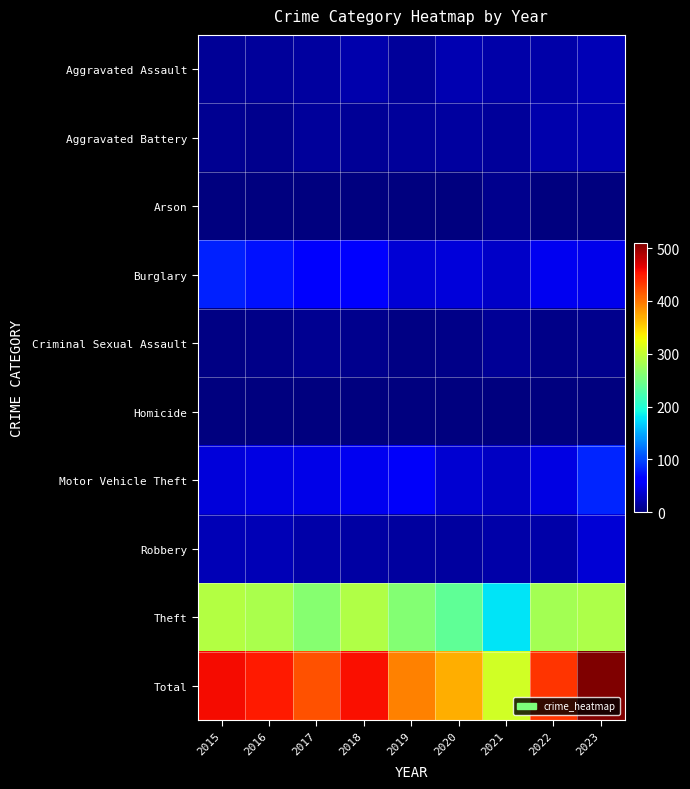

Which label corresponds to the smallest value in the chart?

2016